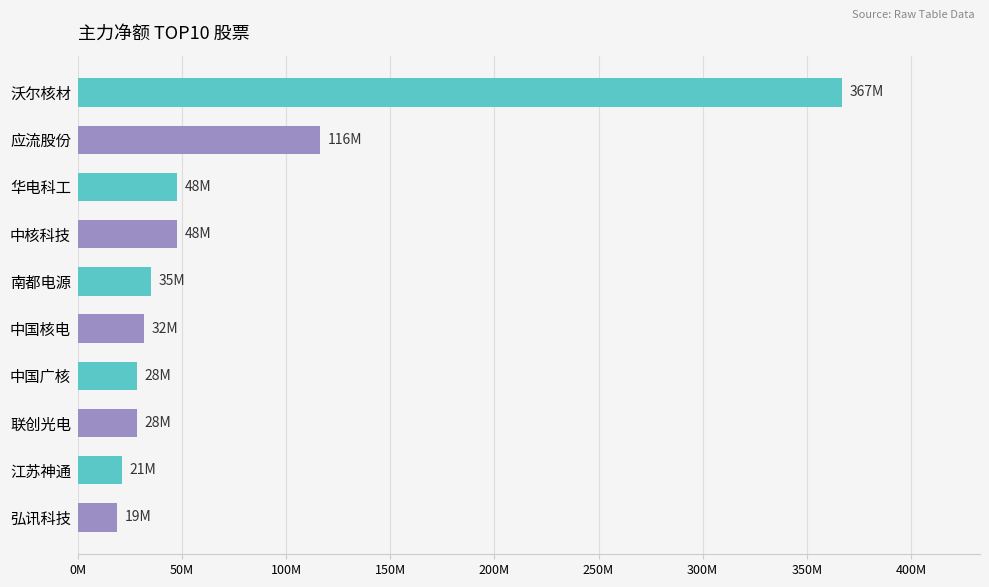

Are the bars horizontal?

Yes